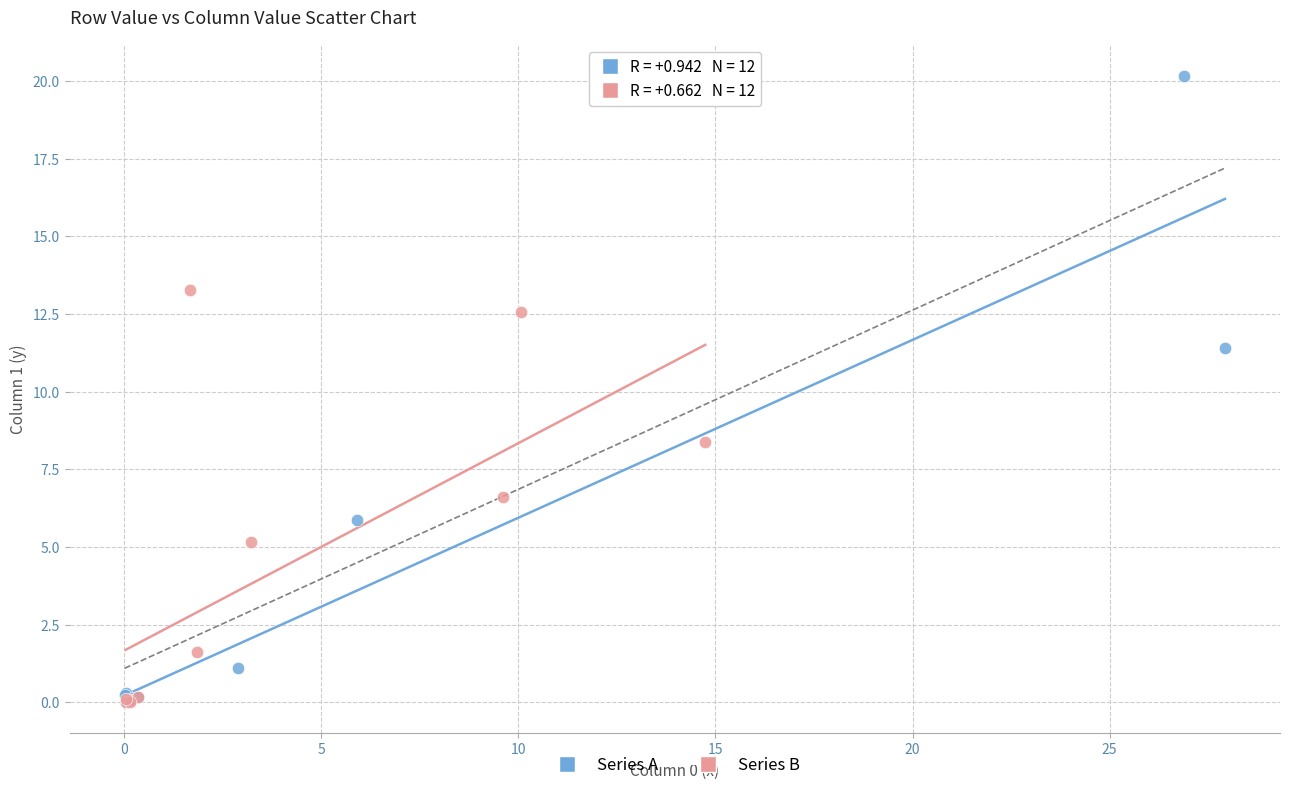

Which series has the widest spread of Y values?

Series A